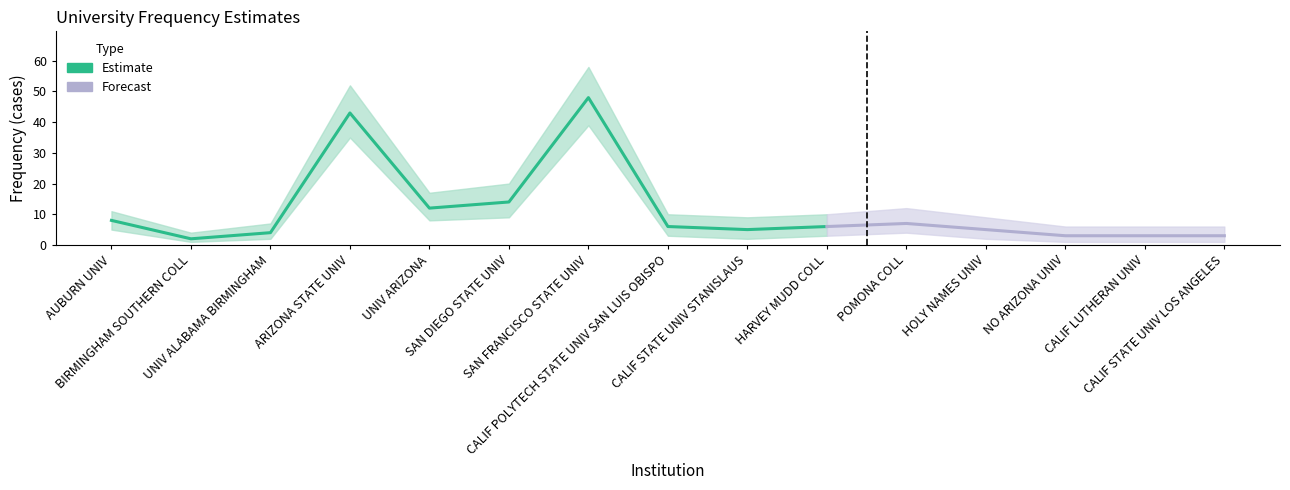

How many interior local peaks does the Freq_lower series have?

3